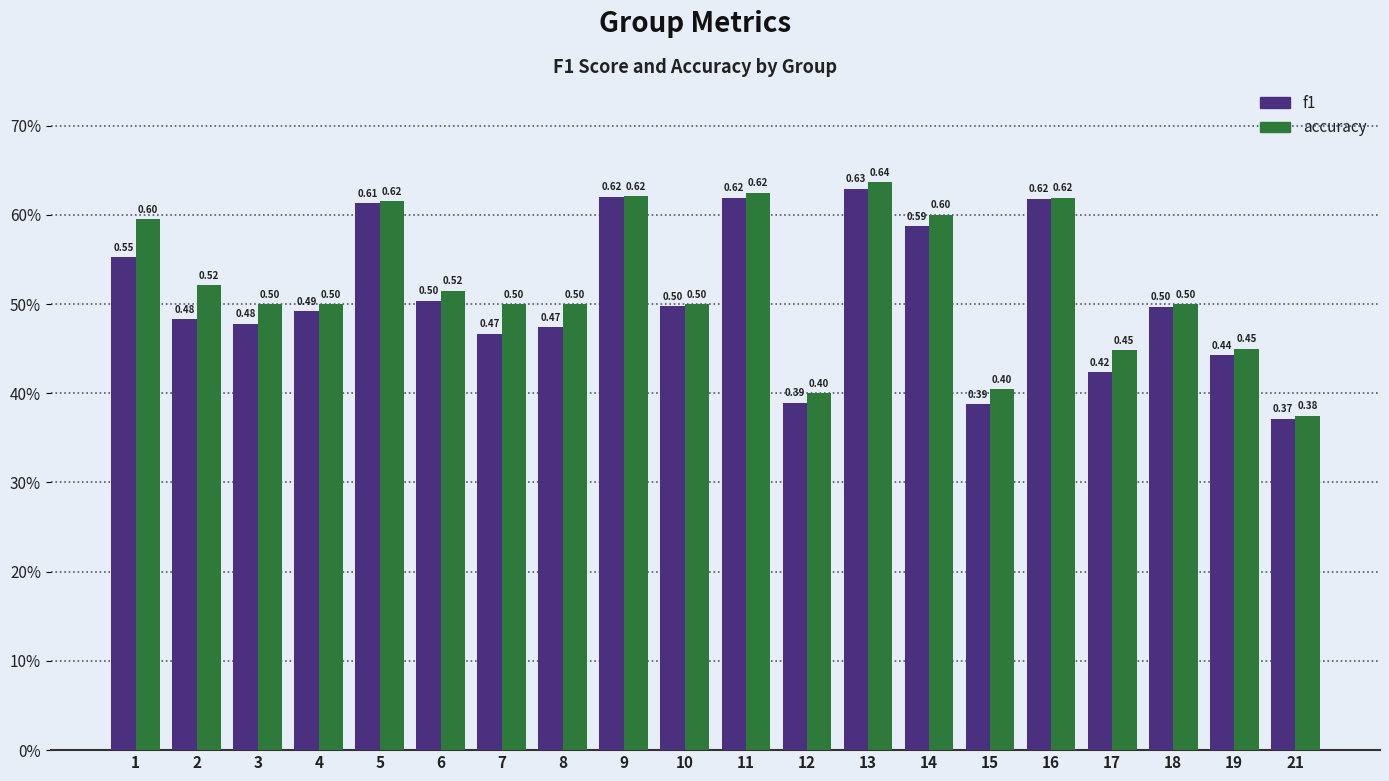

What is the total value across all series at 6?

1.0